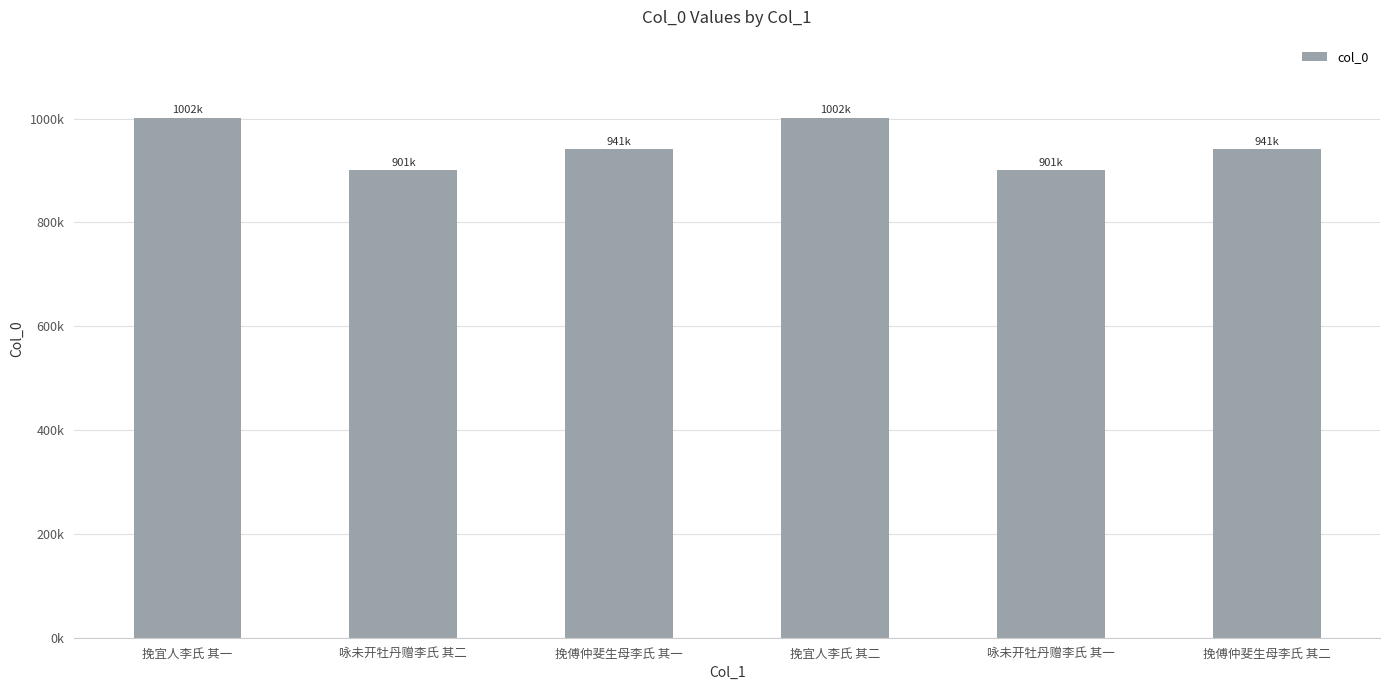

Does the chart contain any negative values?

No